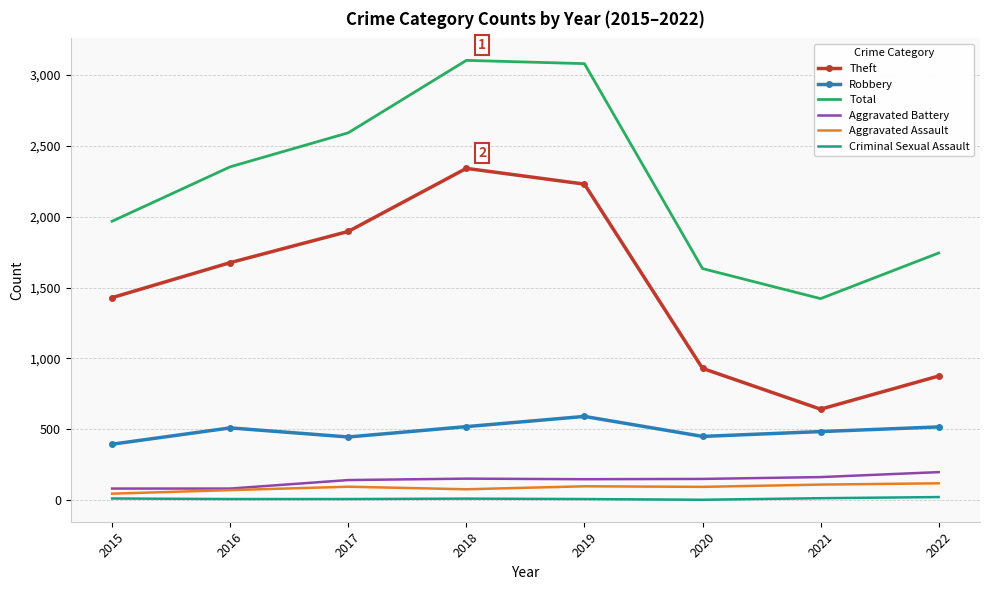

Count the number of categories in the chart.

8